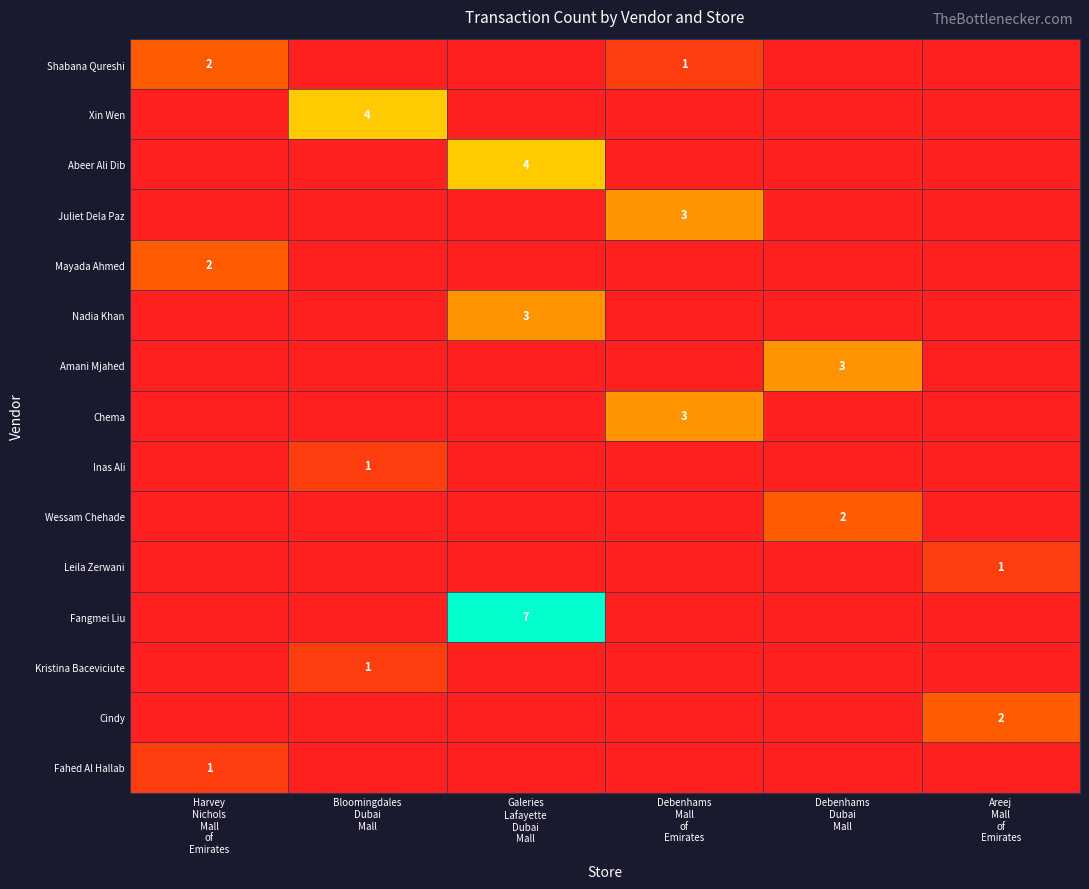

What is the greatest value displayed?

7